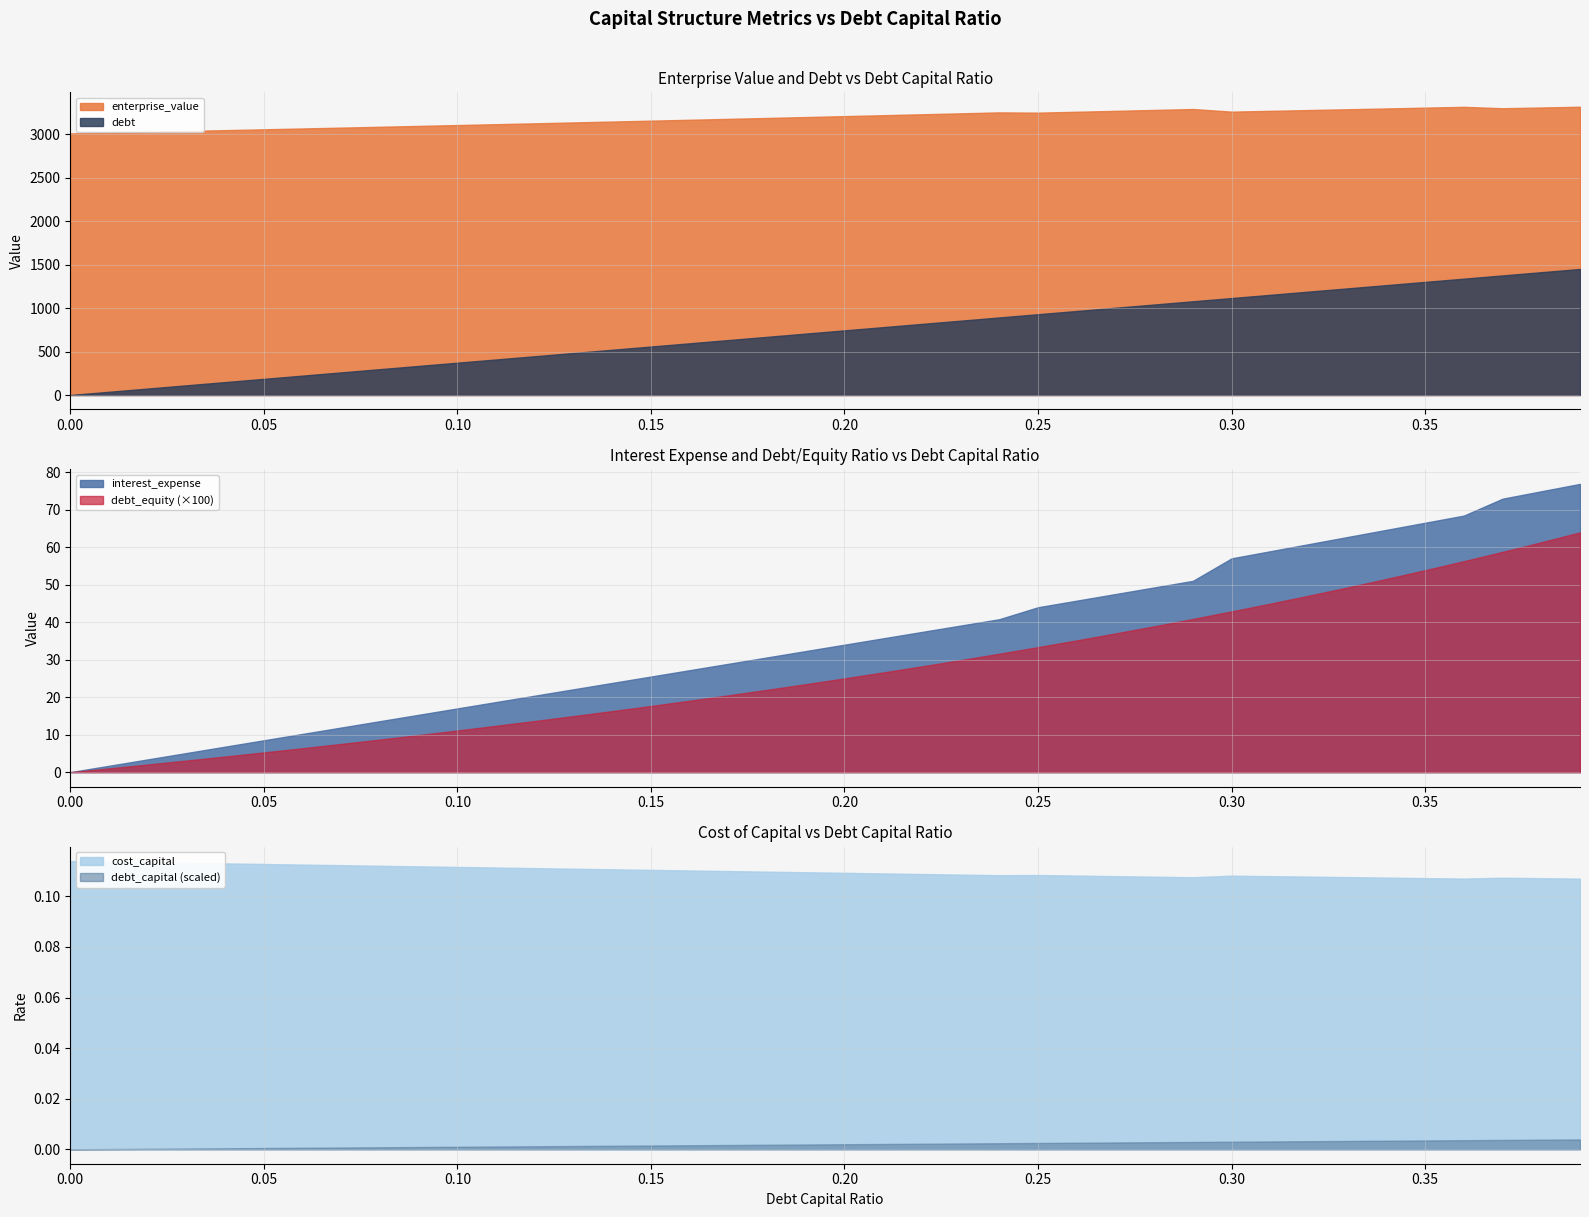

At how many categories does at least one series exceed 596?

40